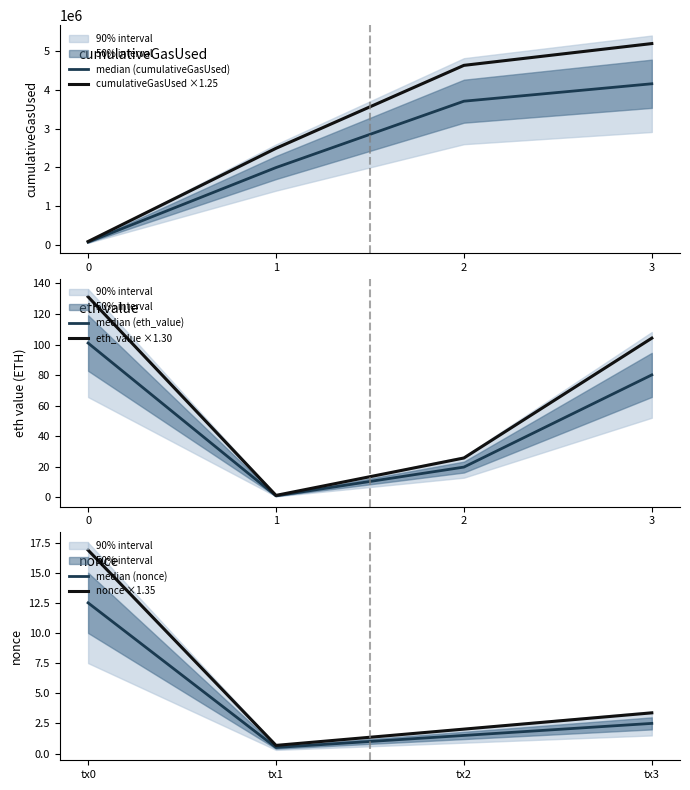

Which series has the largest total across all categories?

cumulativeGasUsed ×1.25